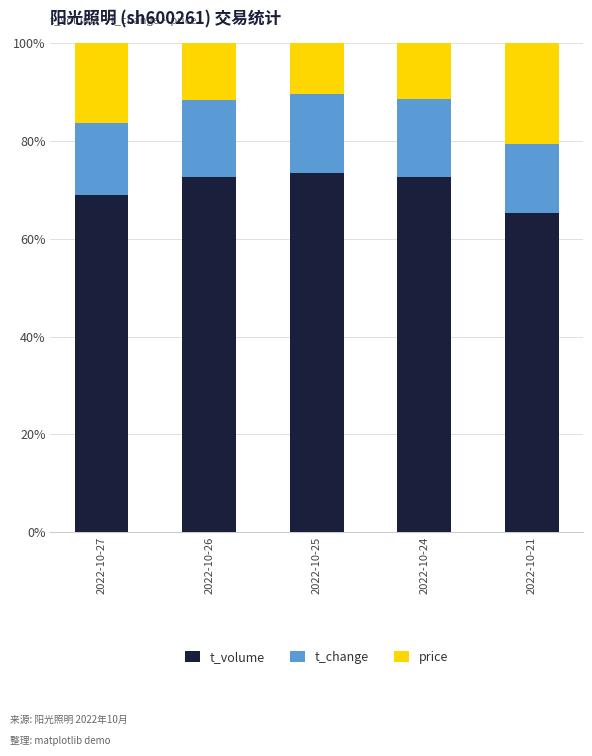

Where does the t_volume series first go above 72?

2022-10-26